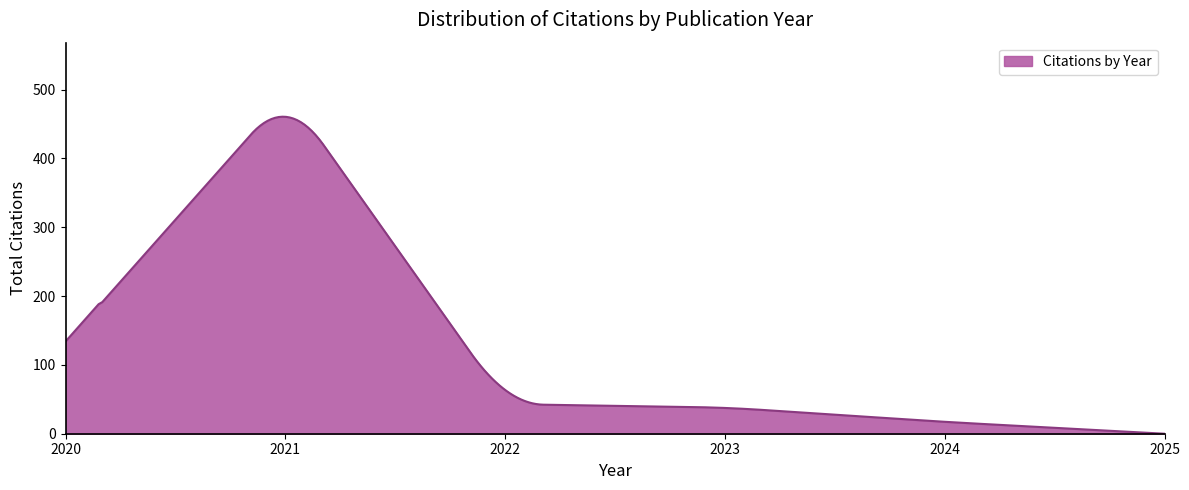

What is the greatest value displayed?

460.5